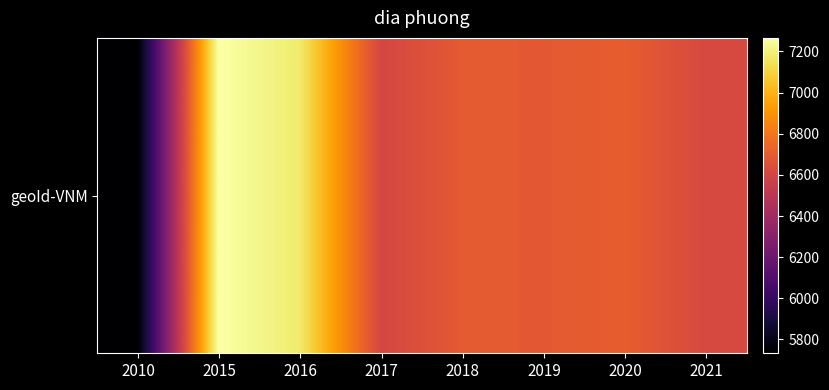

How many data points are less than 6696?

4